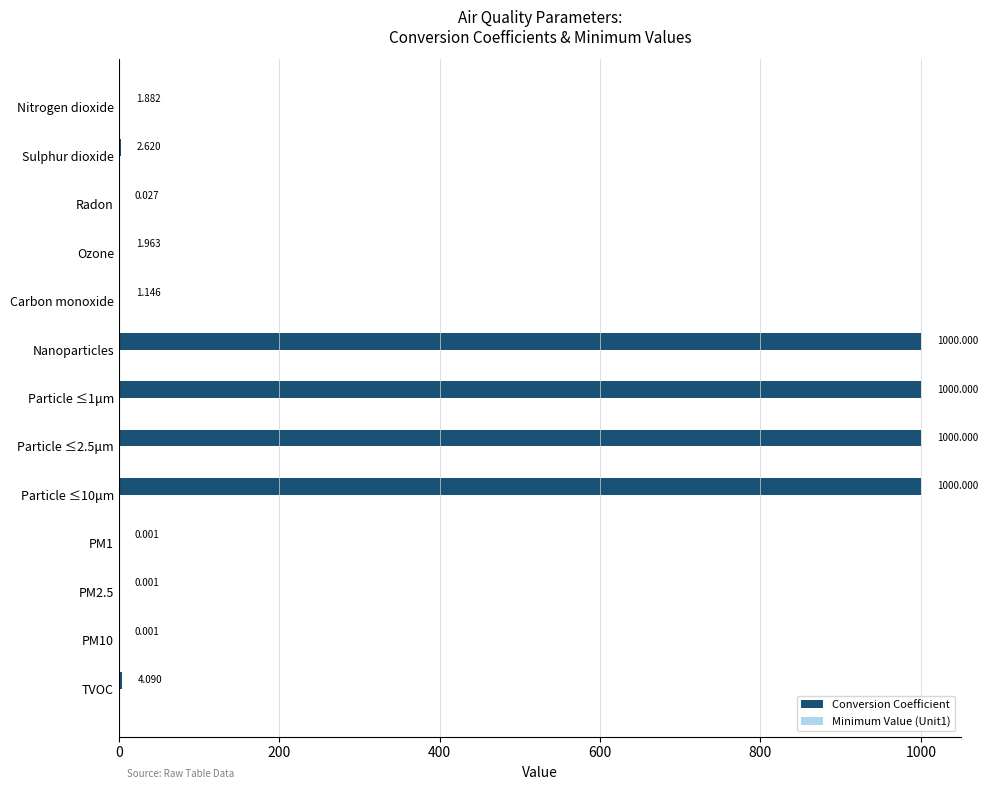

At which label is the value closest to 500?

TVOC